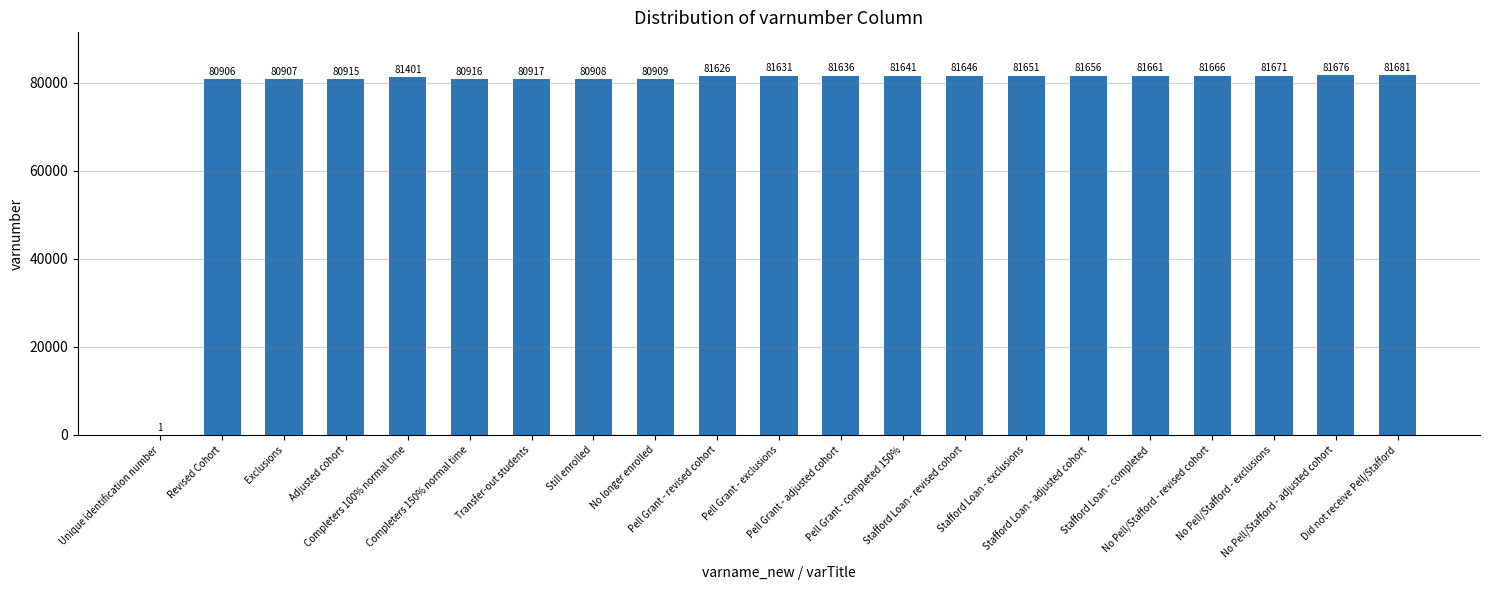

What is the greatest value displayed?

81681